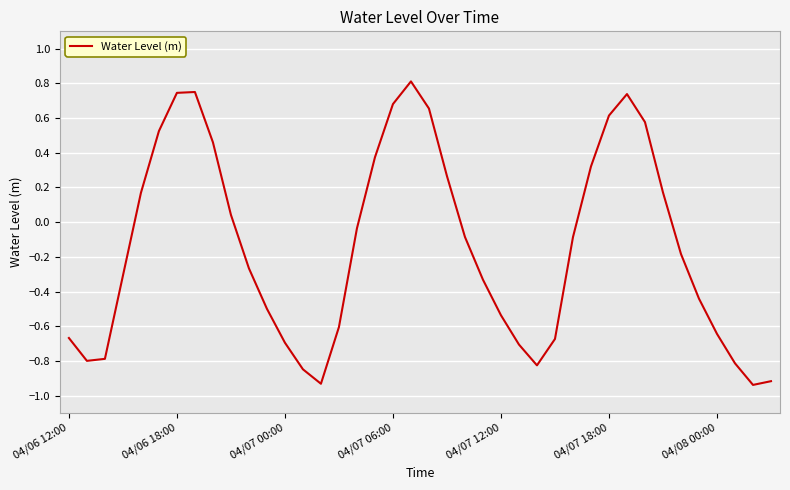

What is the difference between the maximum and minimum values?

1.7